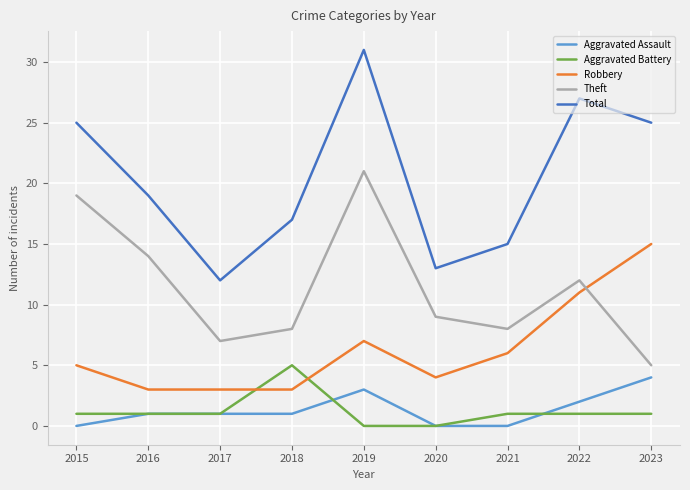

What is the sum of all Aggravated Battery values?

11